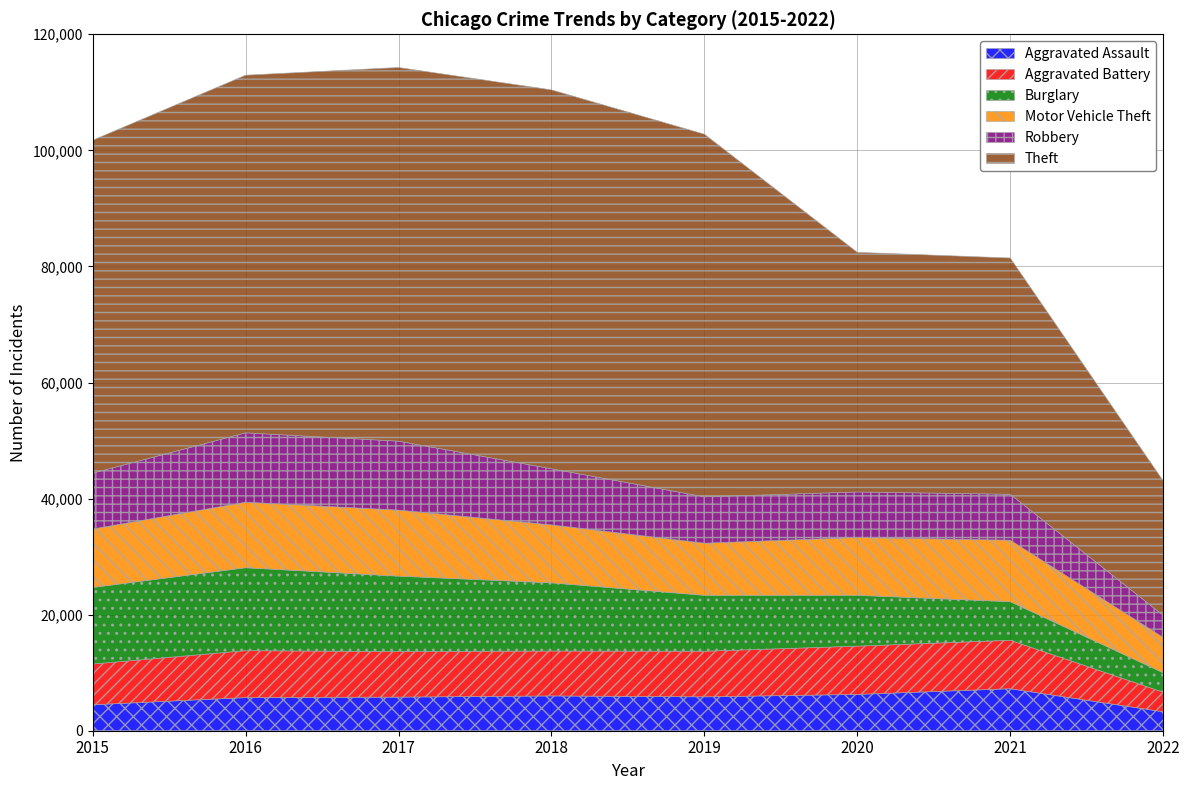

List the series in order of their peak value, highest first.

Theft, Burglary, Robbery, Motor Vehicle Theft, Aggravated Battery, Aggravated Assault